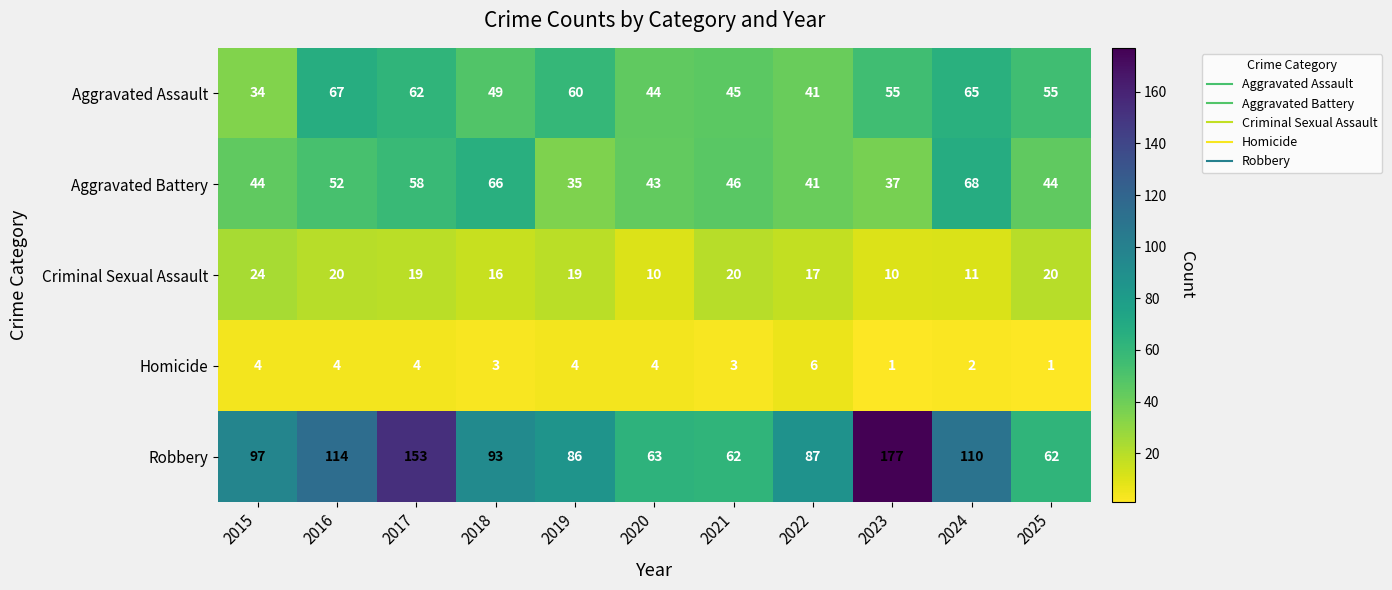

Which label corresponds to the largest value in the chart?

2023